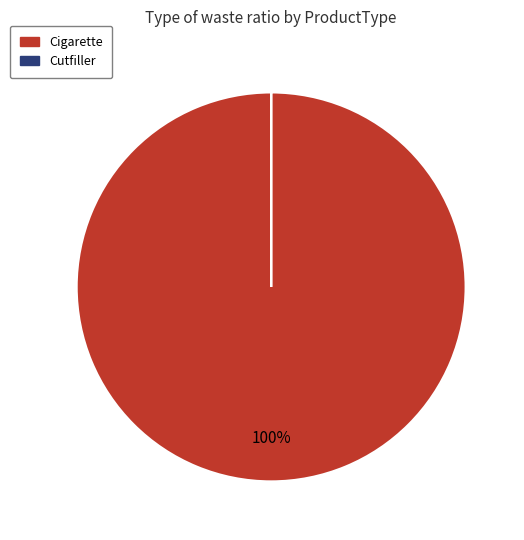

The Cigarette slice represents 87% of the pie. True or false?

False